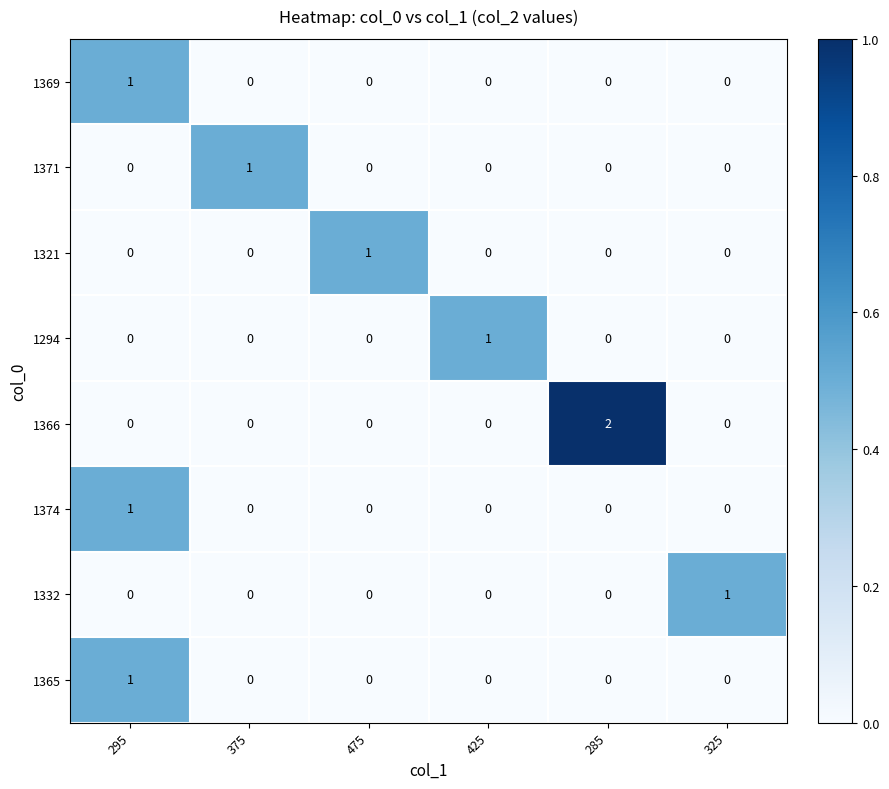

Which series has the widest spread of values?

1366